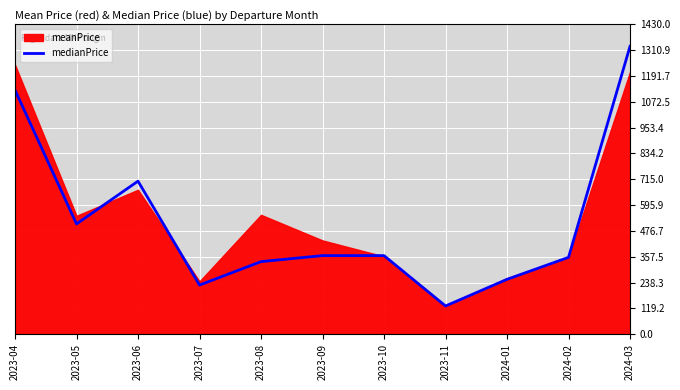

What is the maximum value shown in the chart?

1328.9